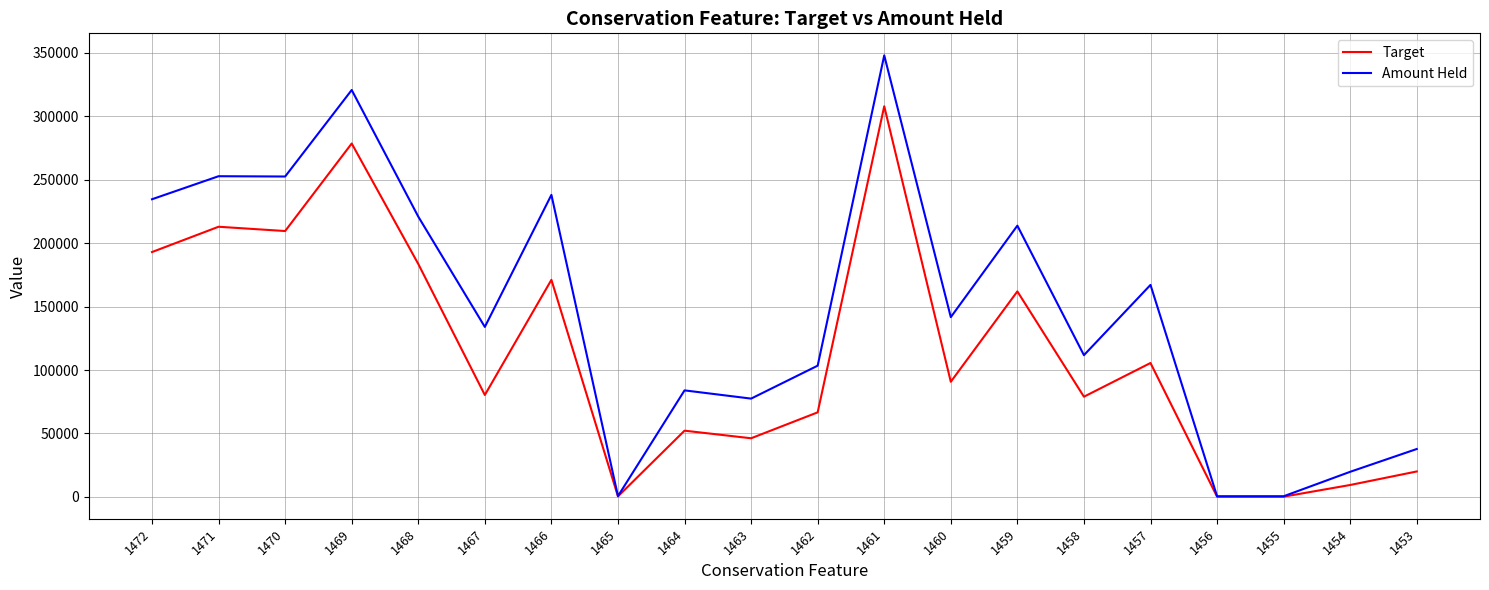

In Target, how many points are higher than both neighbors (excluding endpoints)?

7